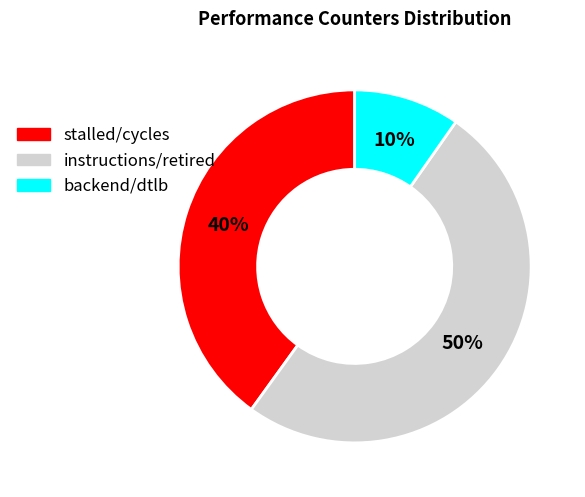

What is the ratio of the value at stalled/cycles to the value at instructions/retired?

0.8